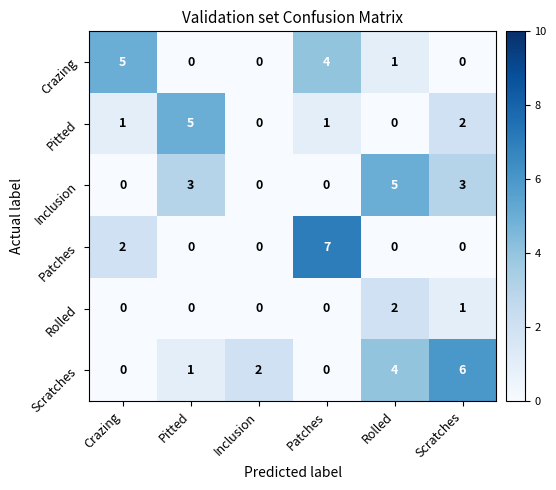

Which series has the largest total across all categories?

Scratches